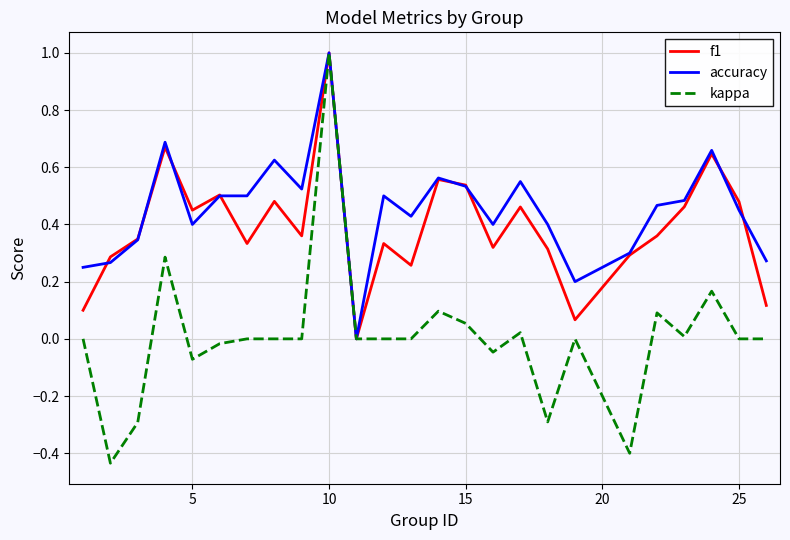

What is the difference between the maximum and minimum values in the kappa series?

1.4